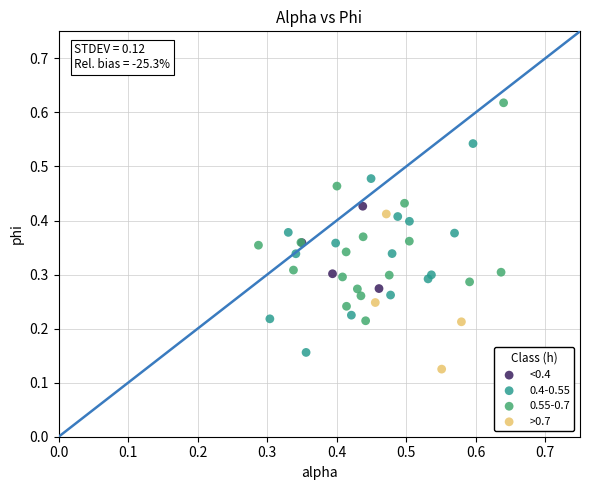

What are all the series names shown in the legend?

<0.4, 0.4-0.55, 0.55-0.7, >0.7